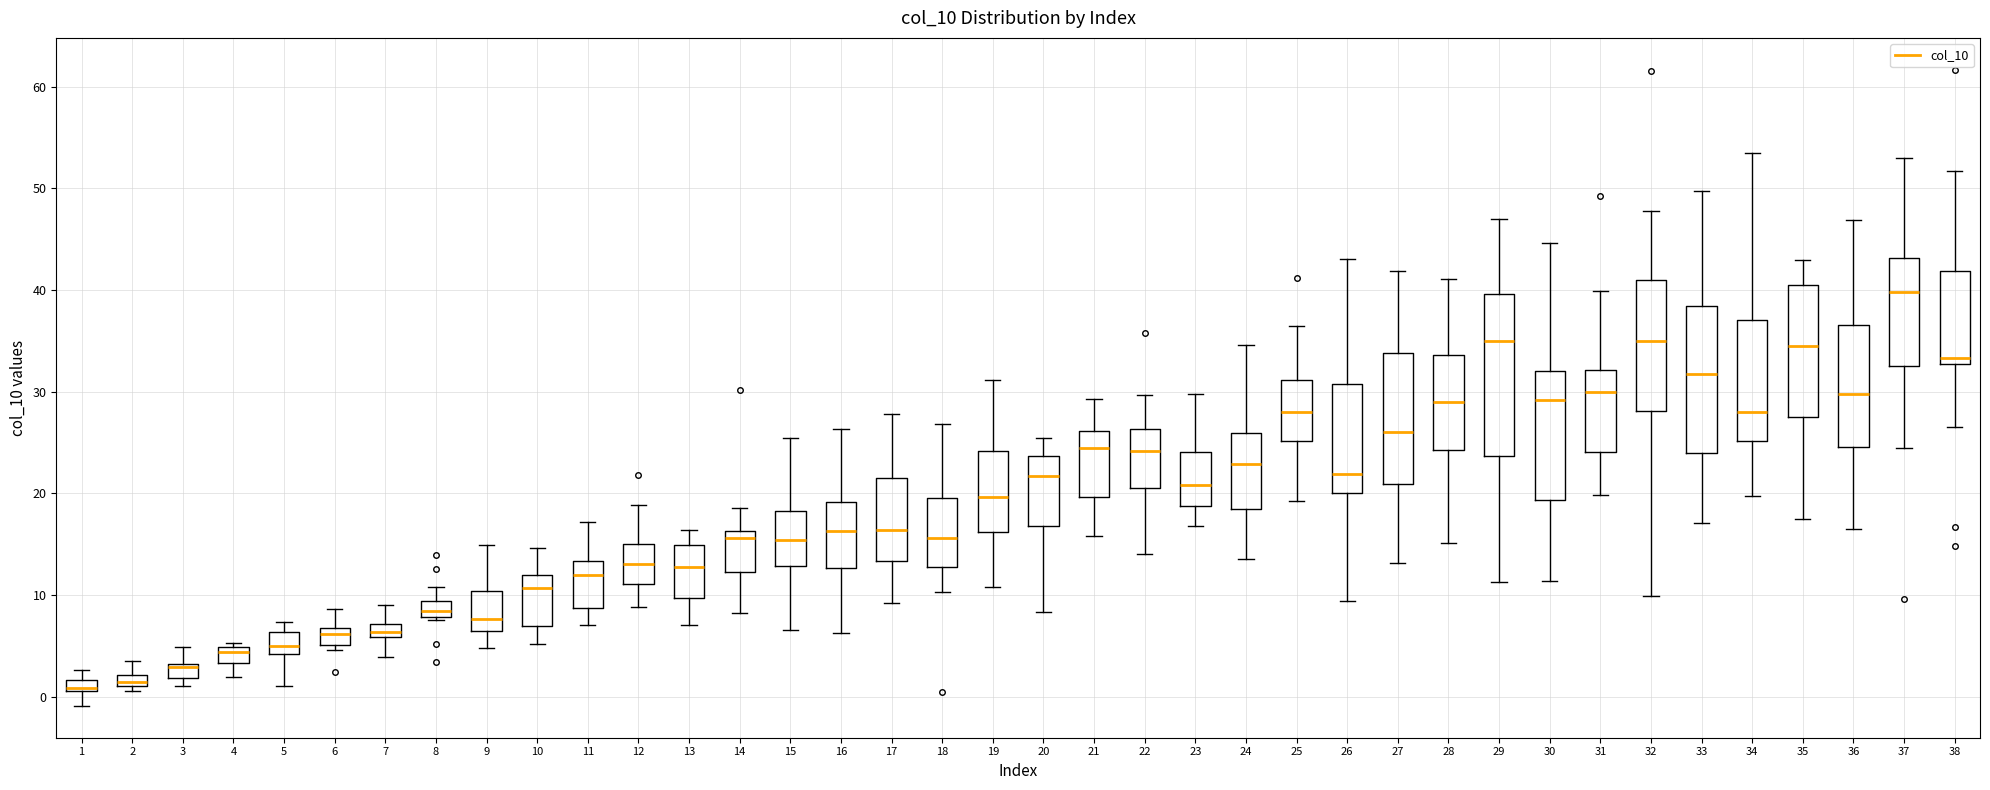

Comparing the boxes themselves (not the whiskers), which one is the tallest?

29